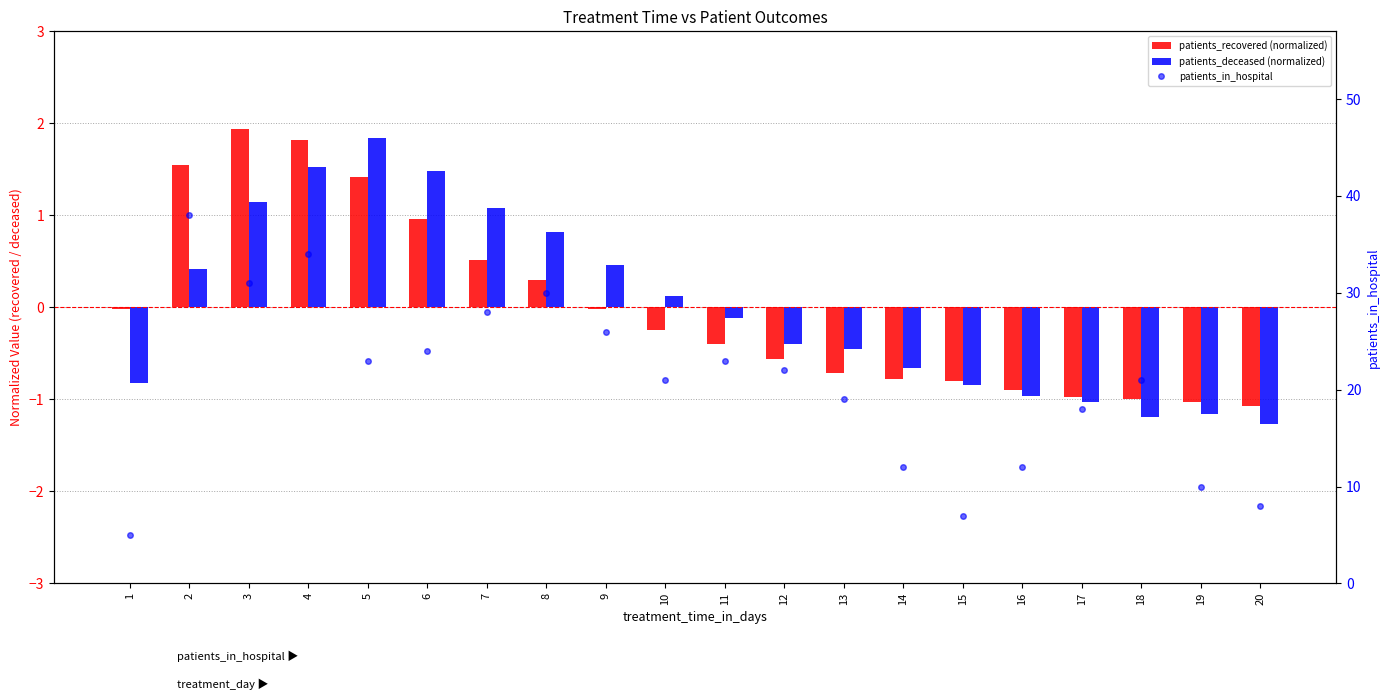

Reading left to right, list all the values displayed in this chart.

patients_recovered (normalized): -0.0	1.5	1.9	1.8	1.4	1.0	0.5	0.3	-0.0	-0.3	-0.4	-0.6	-0.7	-0.8	-0.8	-0.9	-1.0	-1.0	-1.0	-1.1
patients_deceased (normalized): -0.8	0.4	1.1	1.5	1.8	1.5	1.1	0.8	0.5	0.1	-0.1	-0.4	-0.5	-0.7	-0.8	-1.0	-1.0	-1.2	-1.2	-1.3
patients_in_hospital: 5.0	38.0	31.0	34.0	23.0	24.0	28.0	30.0	26.0	21.0	23.0	22.0	19.0	12.0	7.0	12.0	18.0	21.0	10.0	8.0